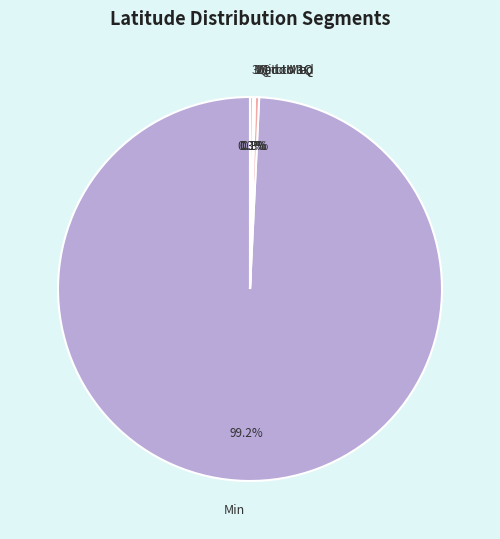

Is the sum of Min and Min to 1Q greater than half?

Yes